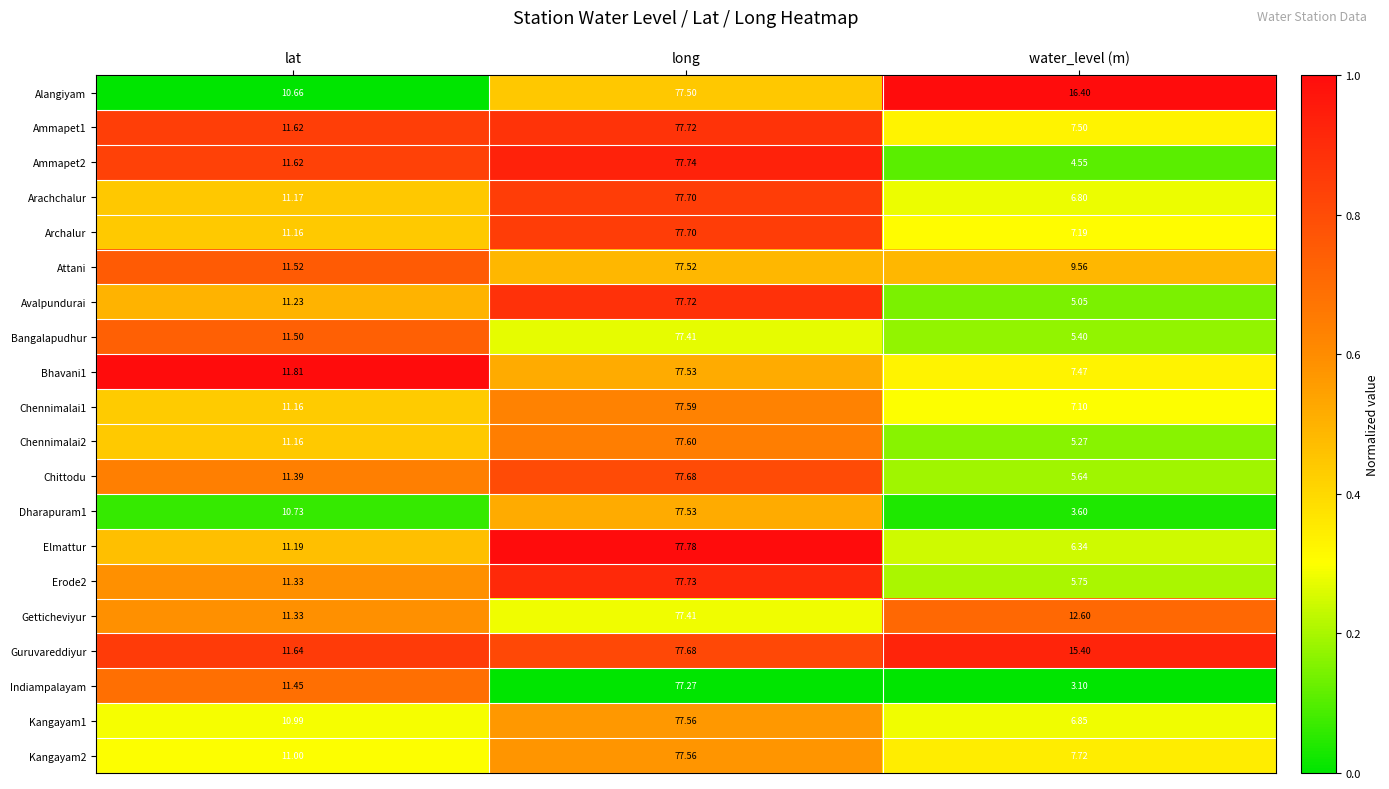

At which category is the sum across all series the highest?

long